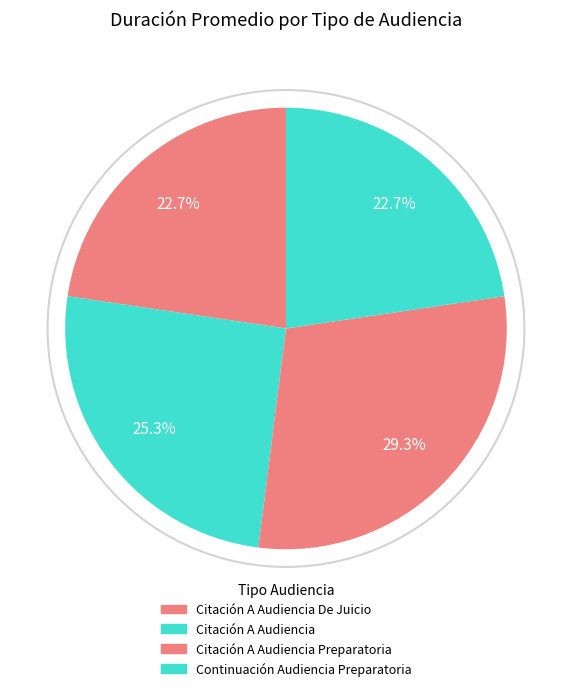

Rank the categories by value from lowest to highest.

Citación A Audiencia De Juicio, Continuación Audiencia Preparatoria, Citación A Audiencia, Citación A Audiencia Preparatoria